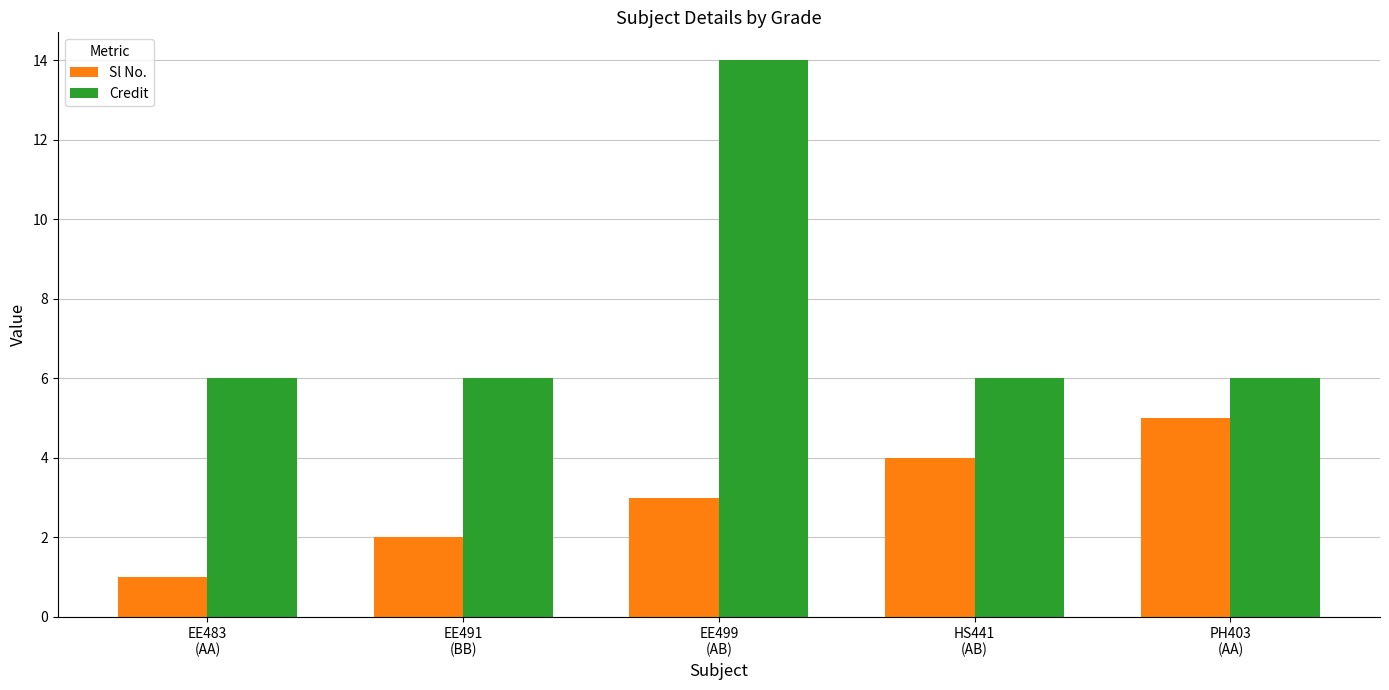

What is the maximum value for Credit?

14